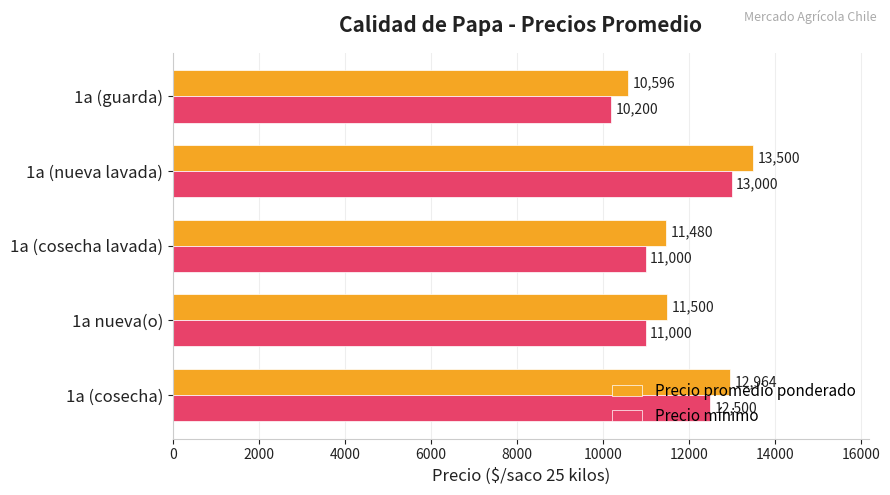

What is the average value of the Precio promedio ponderado series?

12008